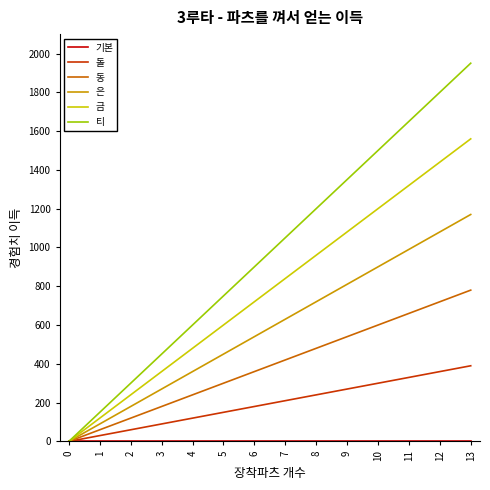

List the labels in order of 금 value, largest first.

13, 12, 11, 10, 9, 8, 7, 6, 5, 4, 3, 2, 1, 0